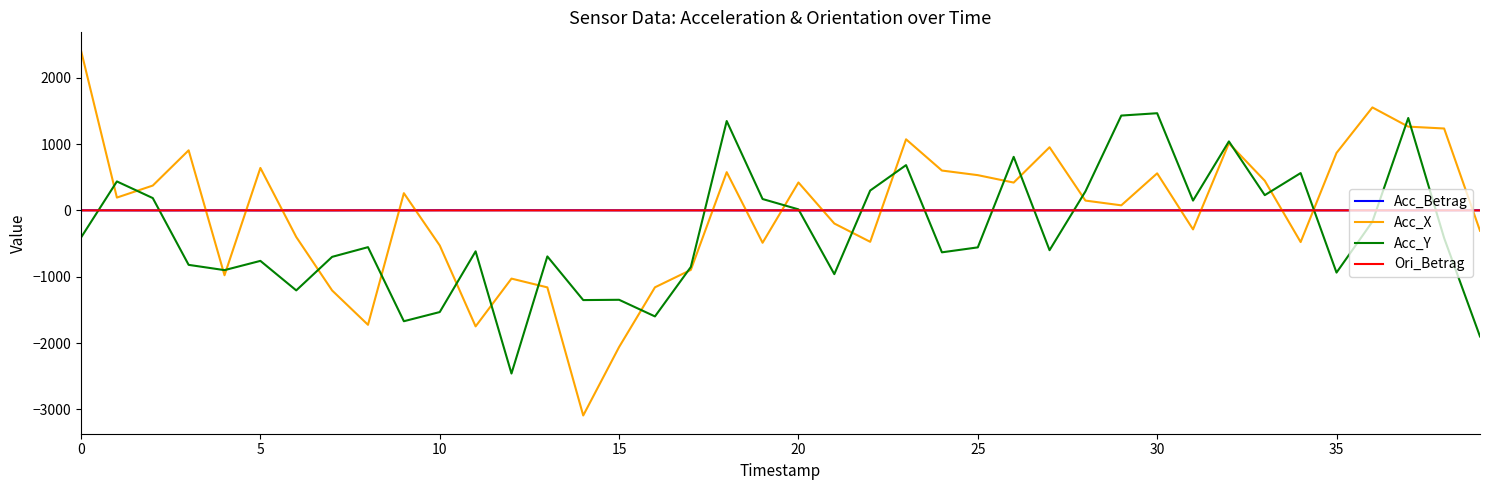

What is the minimum value shown in the chart?

-3091.4